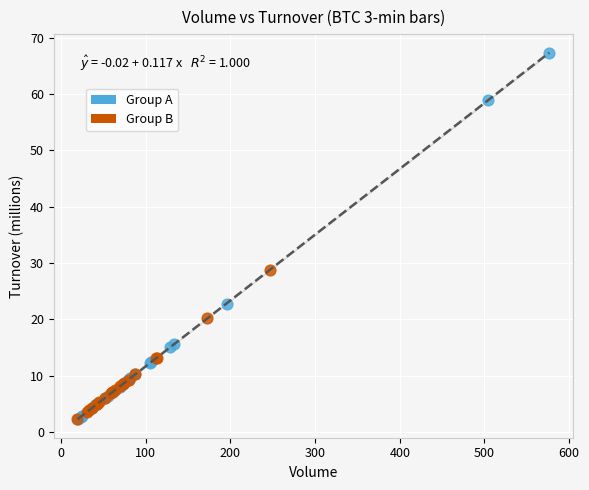

Which series contains the highest Y value?

Group A